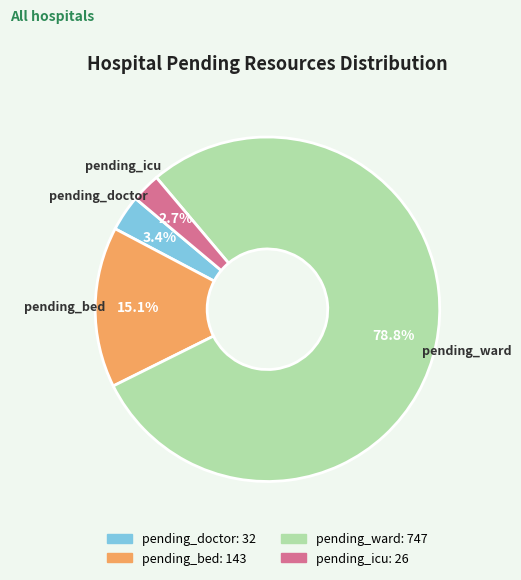

What percentage do pending_ward and pending_doctor together represent?

82.2%